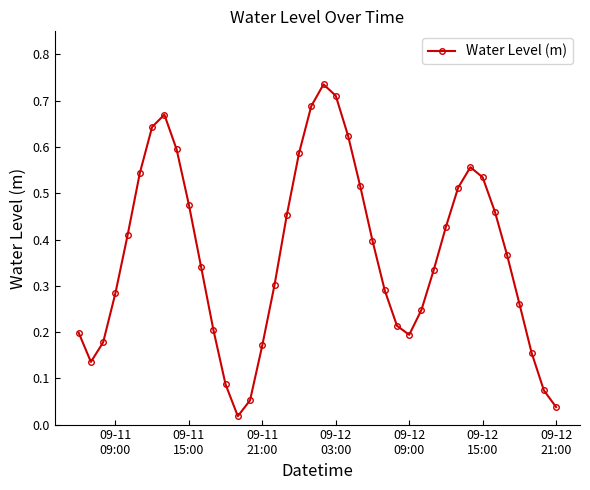

How many lines are shown in the chart?

1